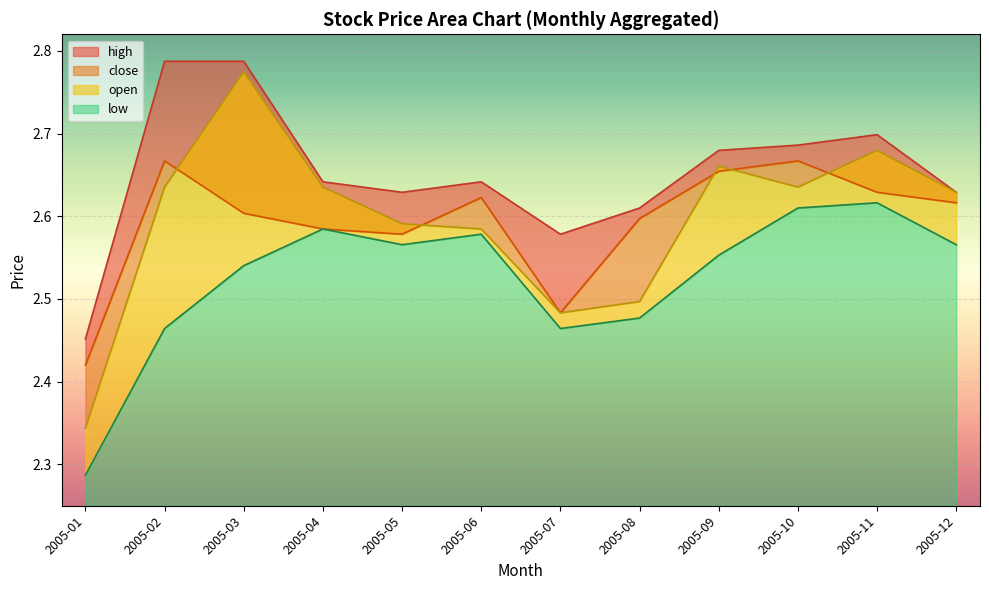

Which series has the largest total across all categories?

open